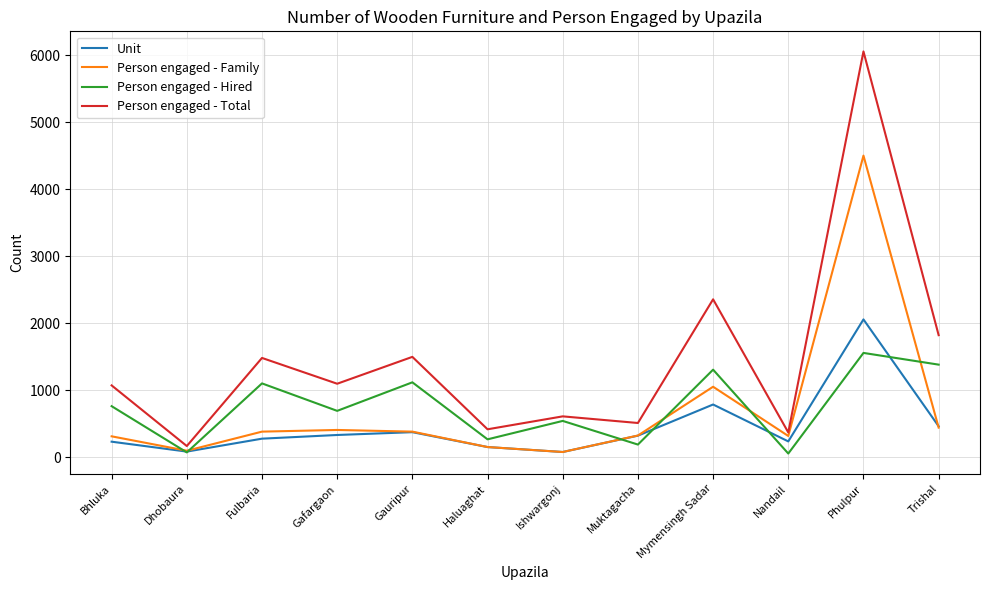

At which category is the sum across all series the highest?

Phulpur